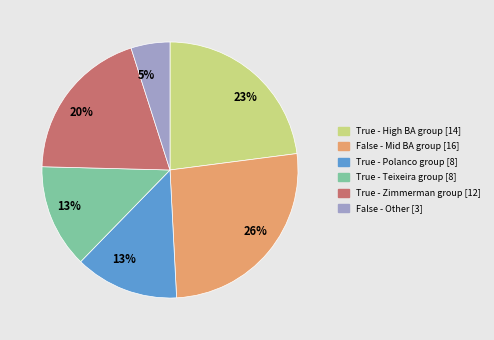

To the nearest percent, what is the difference between the largest and smallest slice percentages?

21%